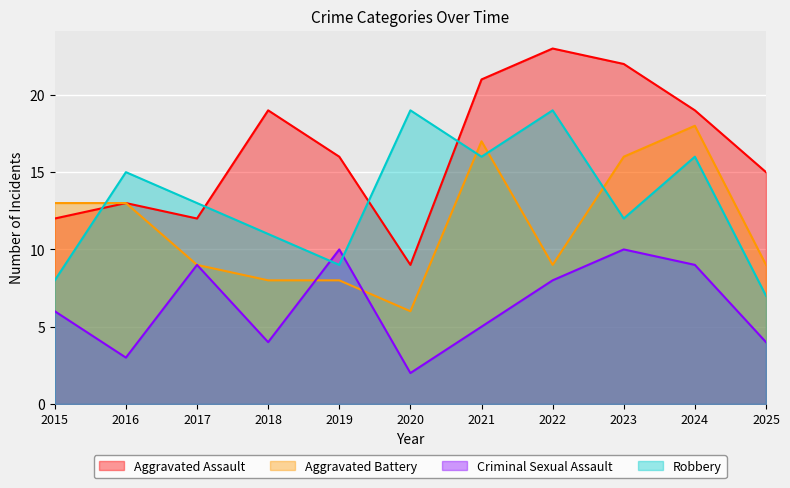

What is the average value of the Criminal Sexual Assault series?

6